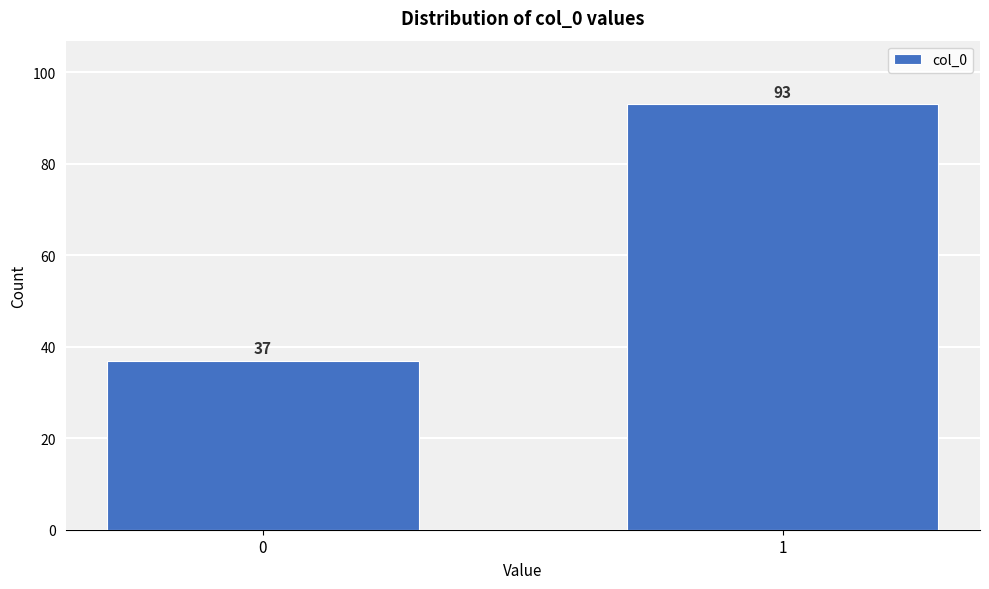

Reading left to right, extract all data points from this chart.

37	93